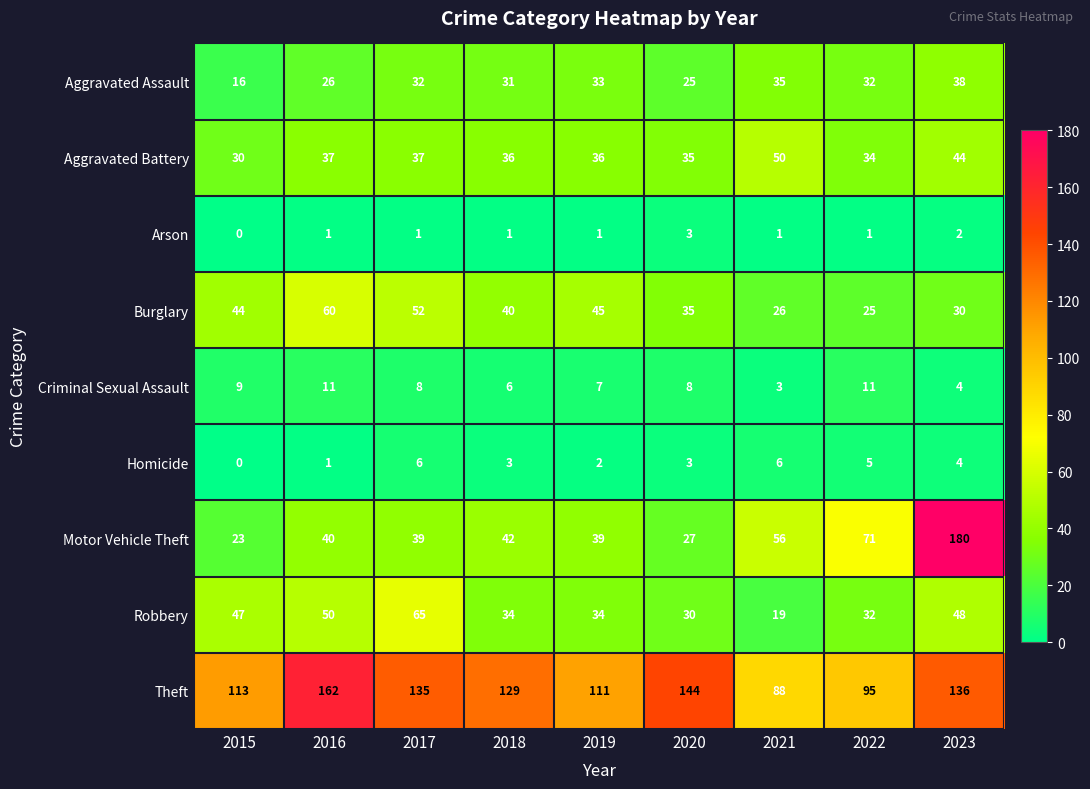

What is the difference between the highest and lowest values at 2015?

113